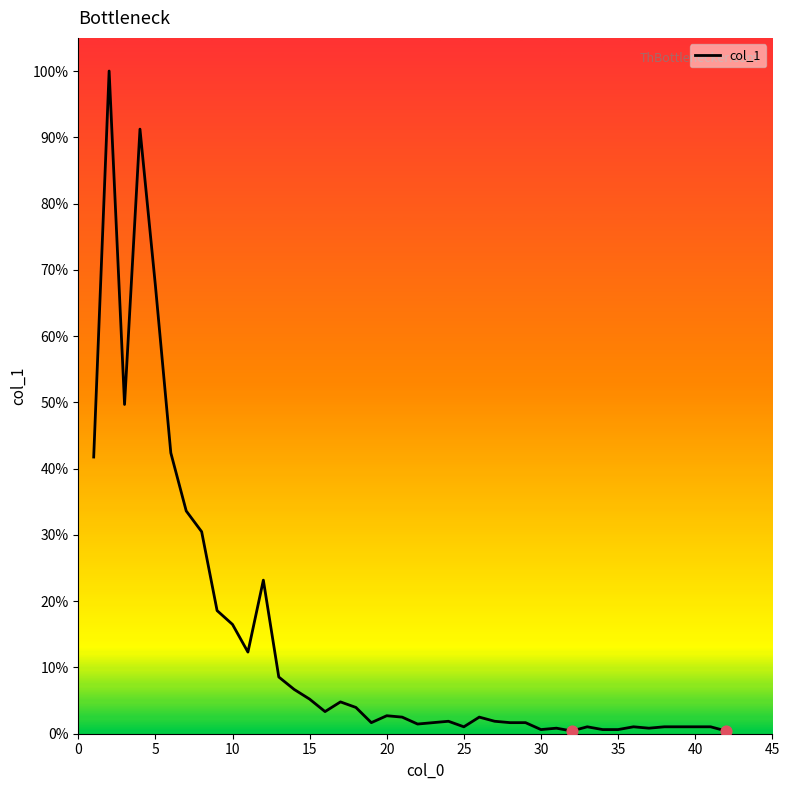

What is the difference between the maximum and minimum values?

99.6